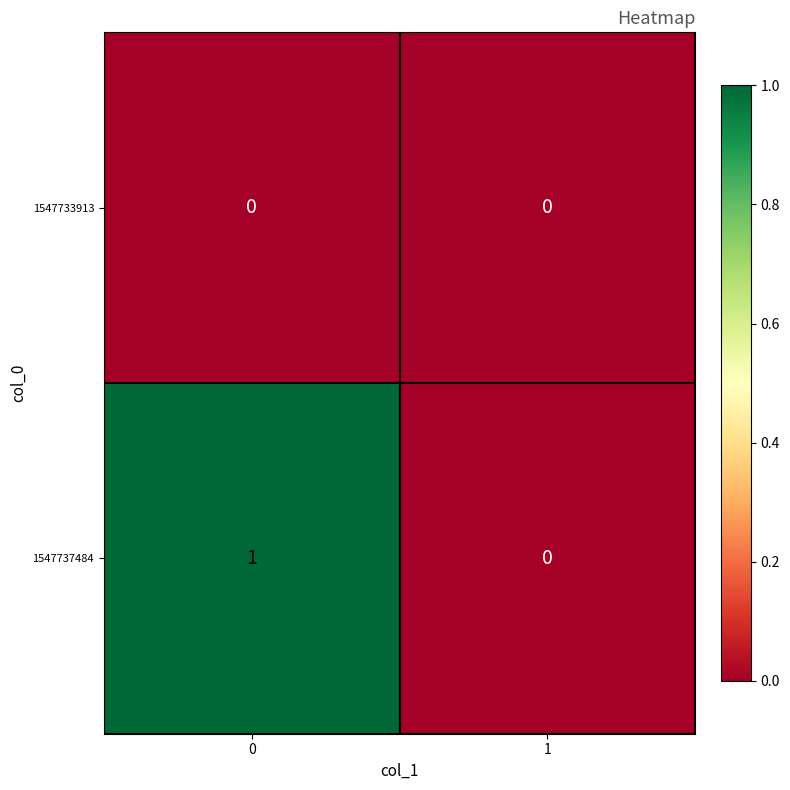

Which series has the largest total across all categories?

1547737484